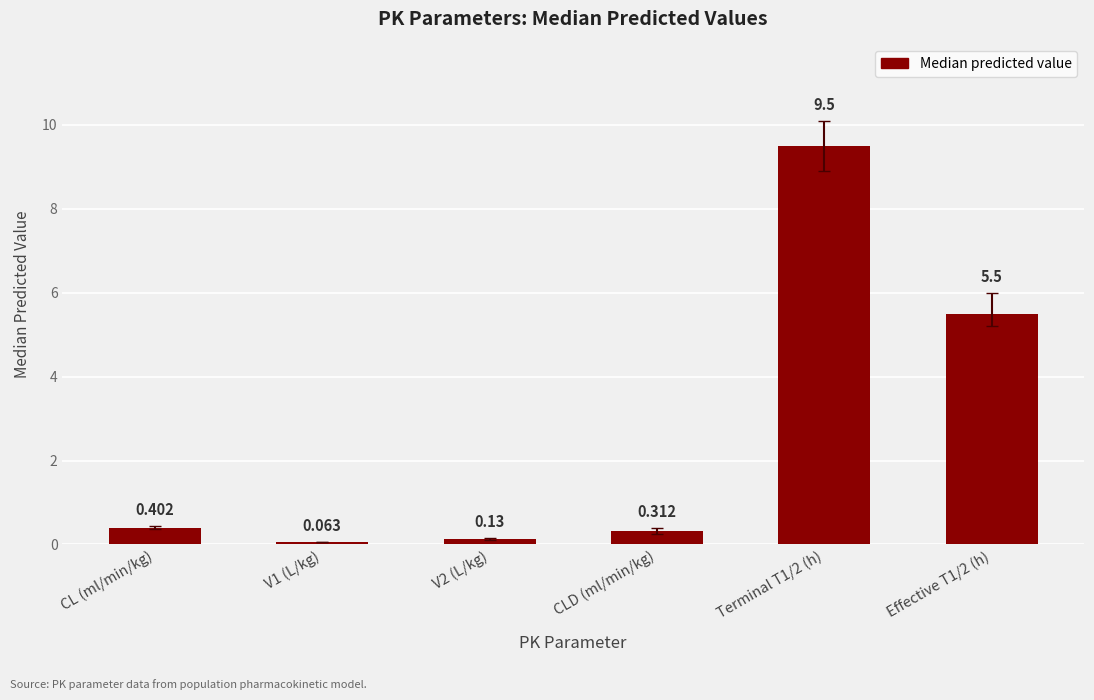

The chart shows a value of 5.5 at Effective T1/2 (h). True or false?

True